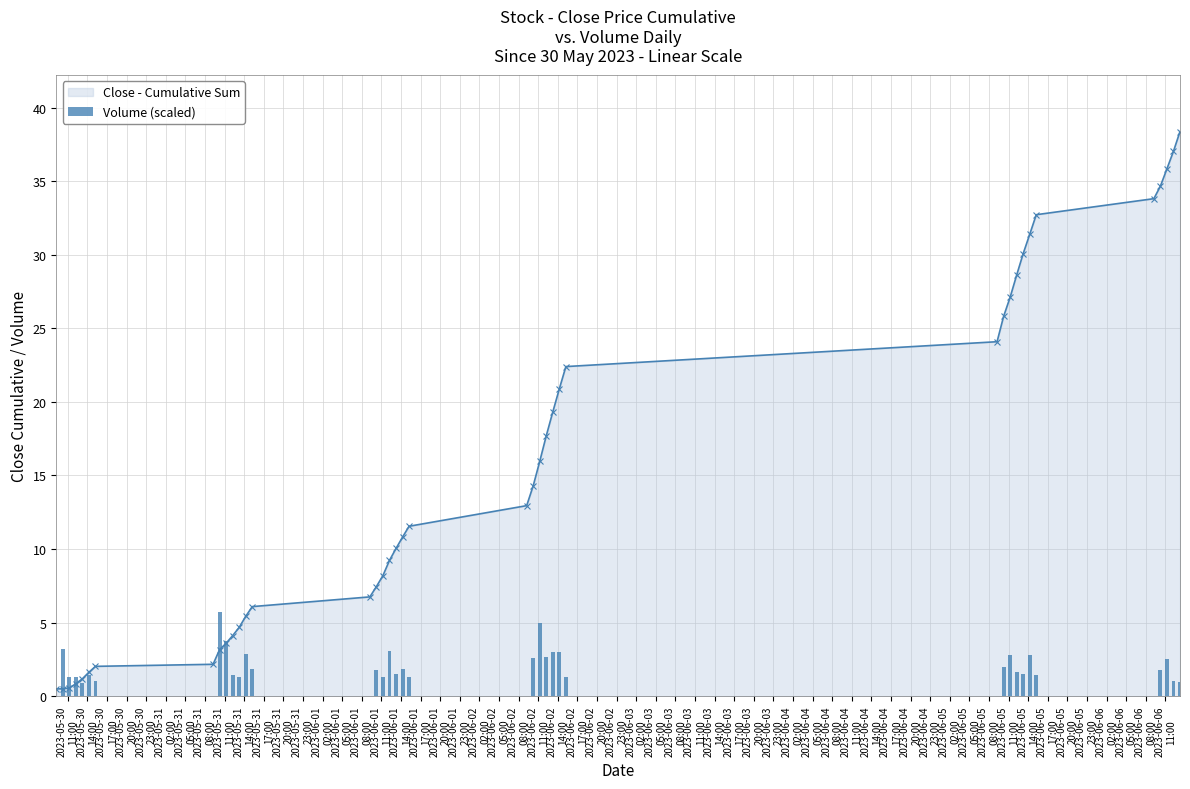

What is the maximum value for Close - Cumulative Sum?

38.4